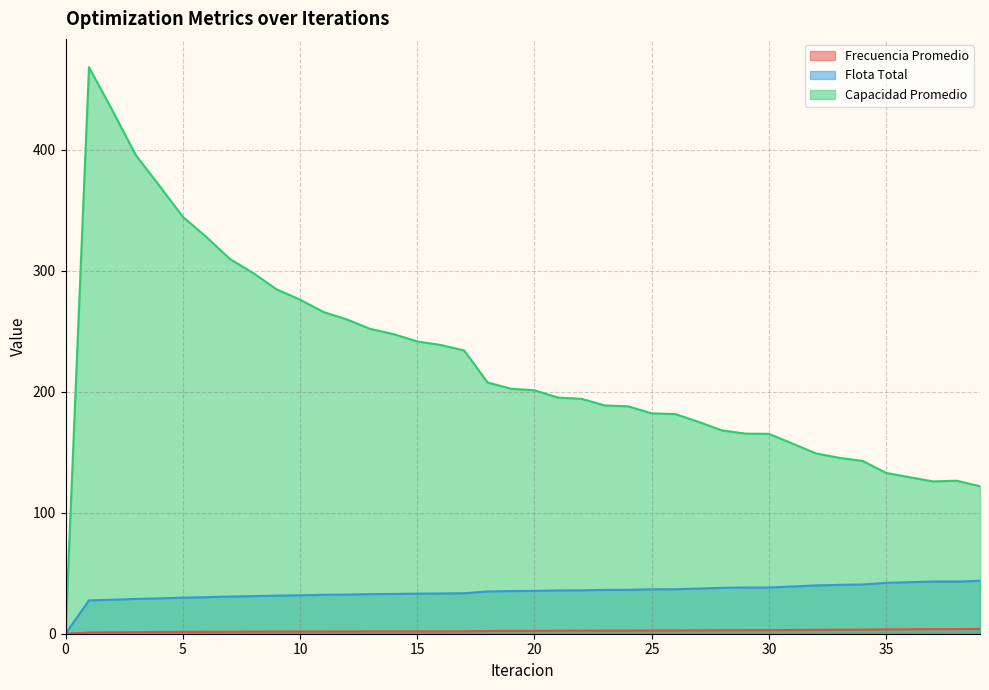

What is the value of the Frecuencia Promedio point at the 40th from the left?

4.0